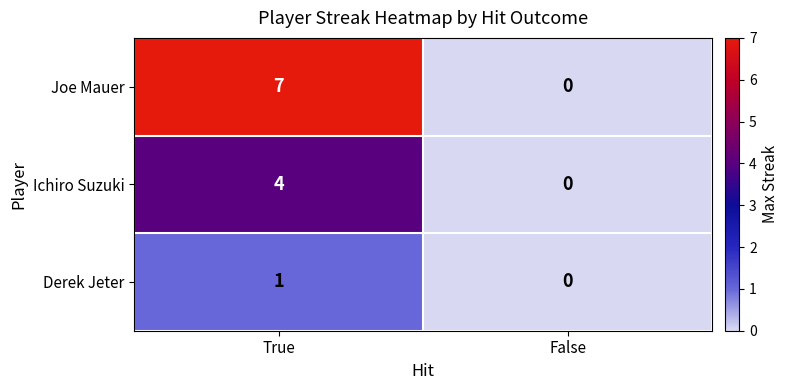

The Derek Jeter series shows 0 at False. True or false?

True